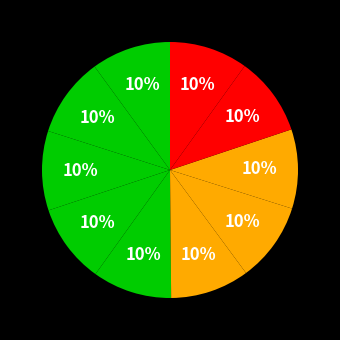

To the nearest percent, what is the average slice percentage?

10%